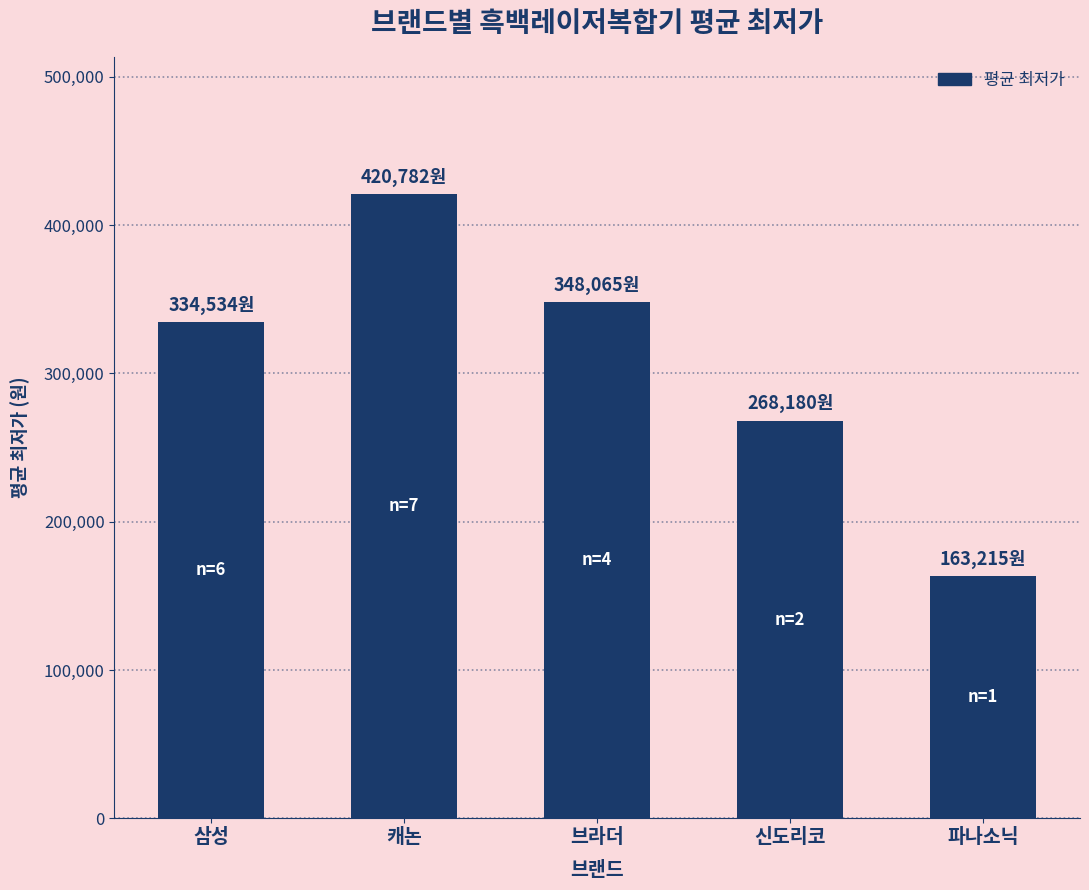

What is the value of the 2nd bar from the left?

420782